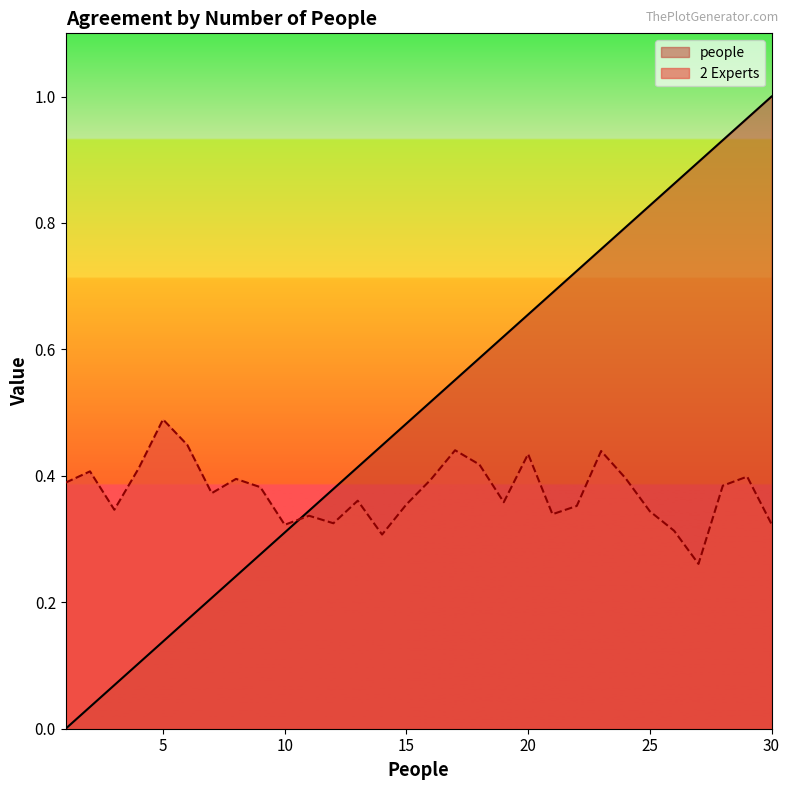

How many values in the people series exceed 0?

29